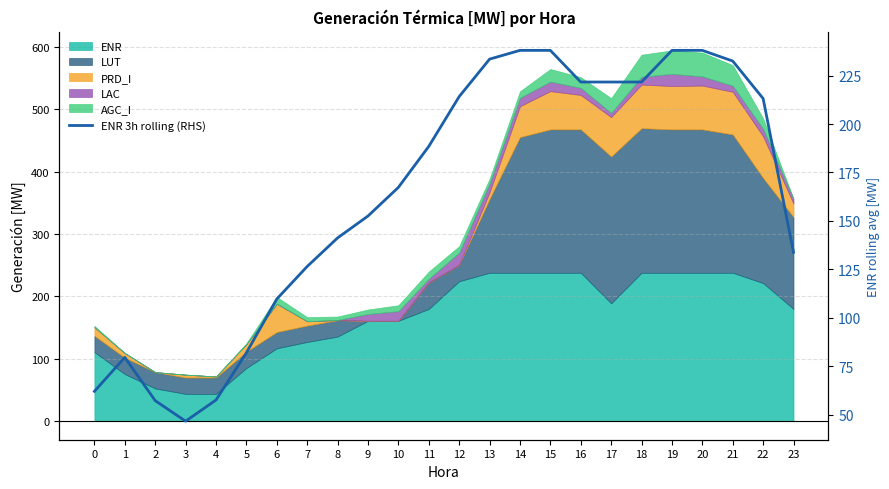

At which category does the data reach its first local peak?

1